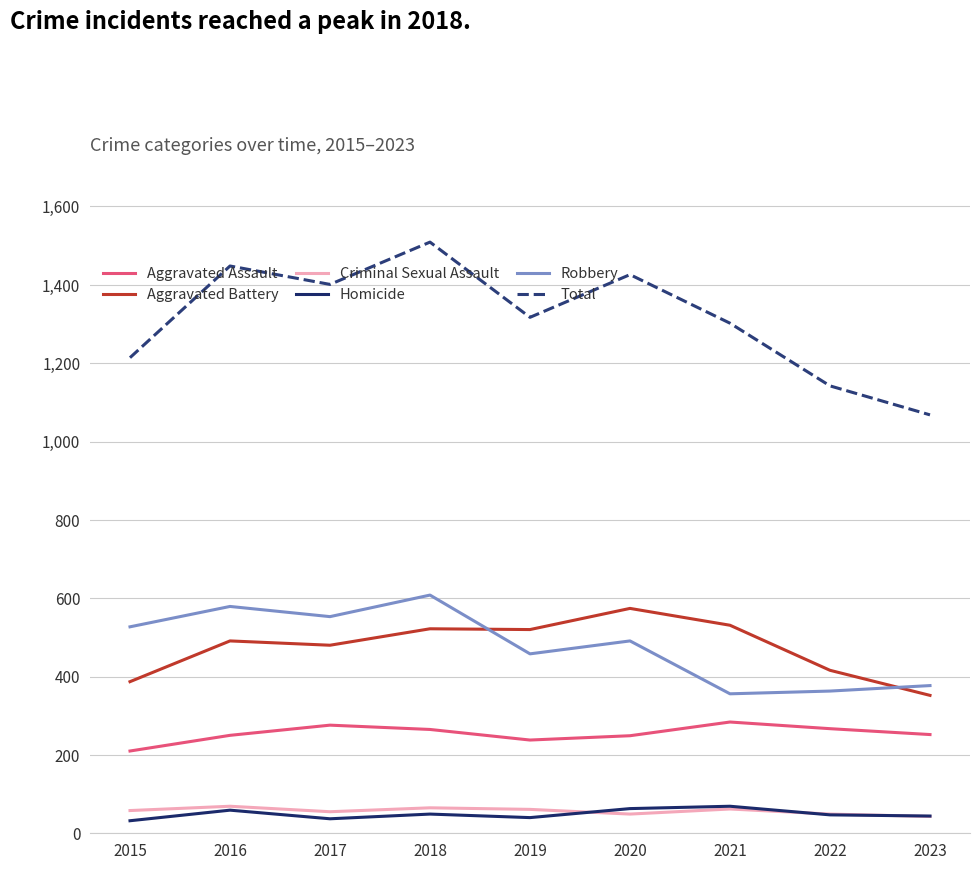

Which series has the largest total across all categories?

Total